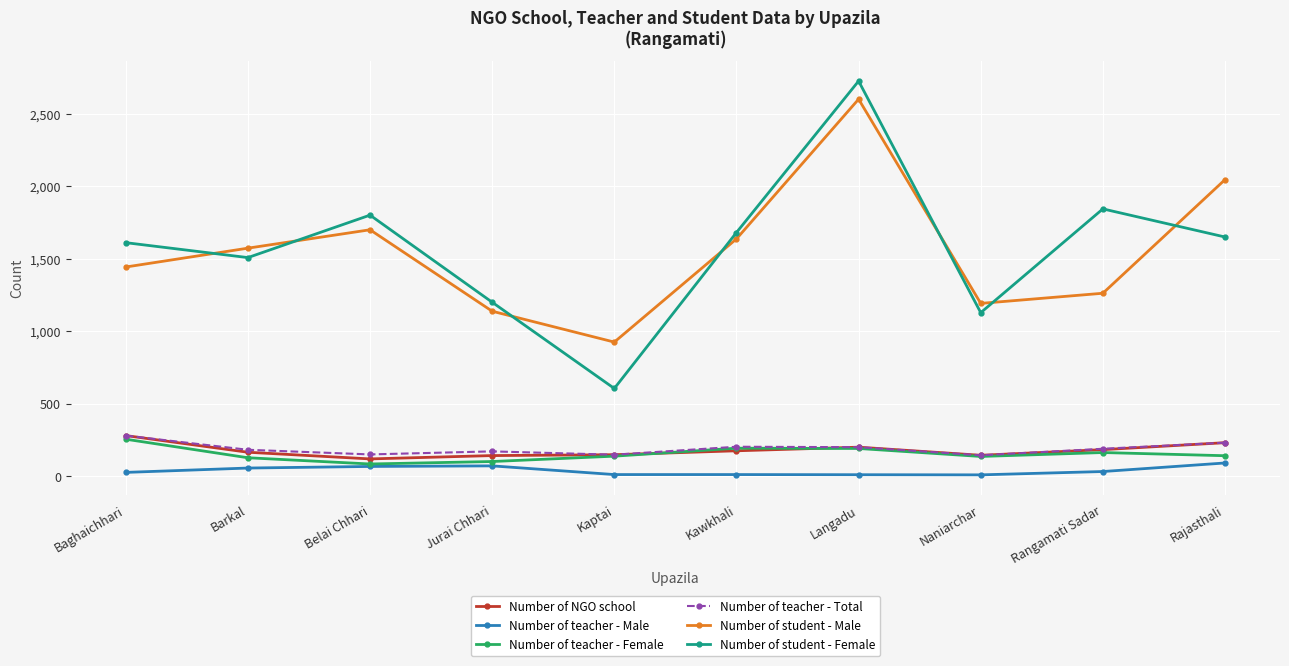

How many interior local valleys does the Number of student - Female series have?

3